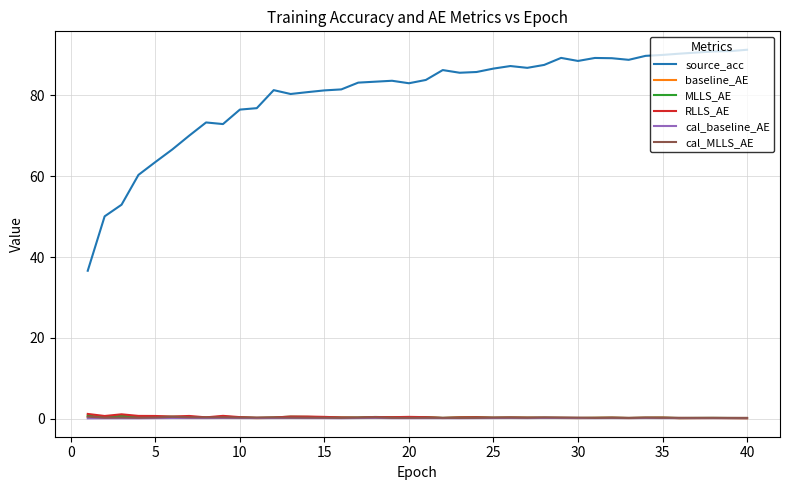

After their last crossing, which series has the higher values: cal_MLLS_AE or baseline_AE?

cal_MLLS_AE